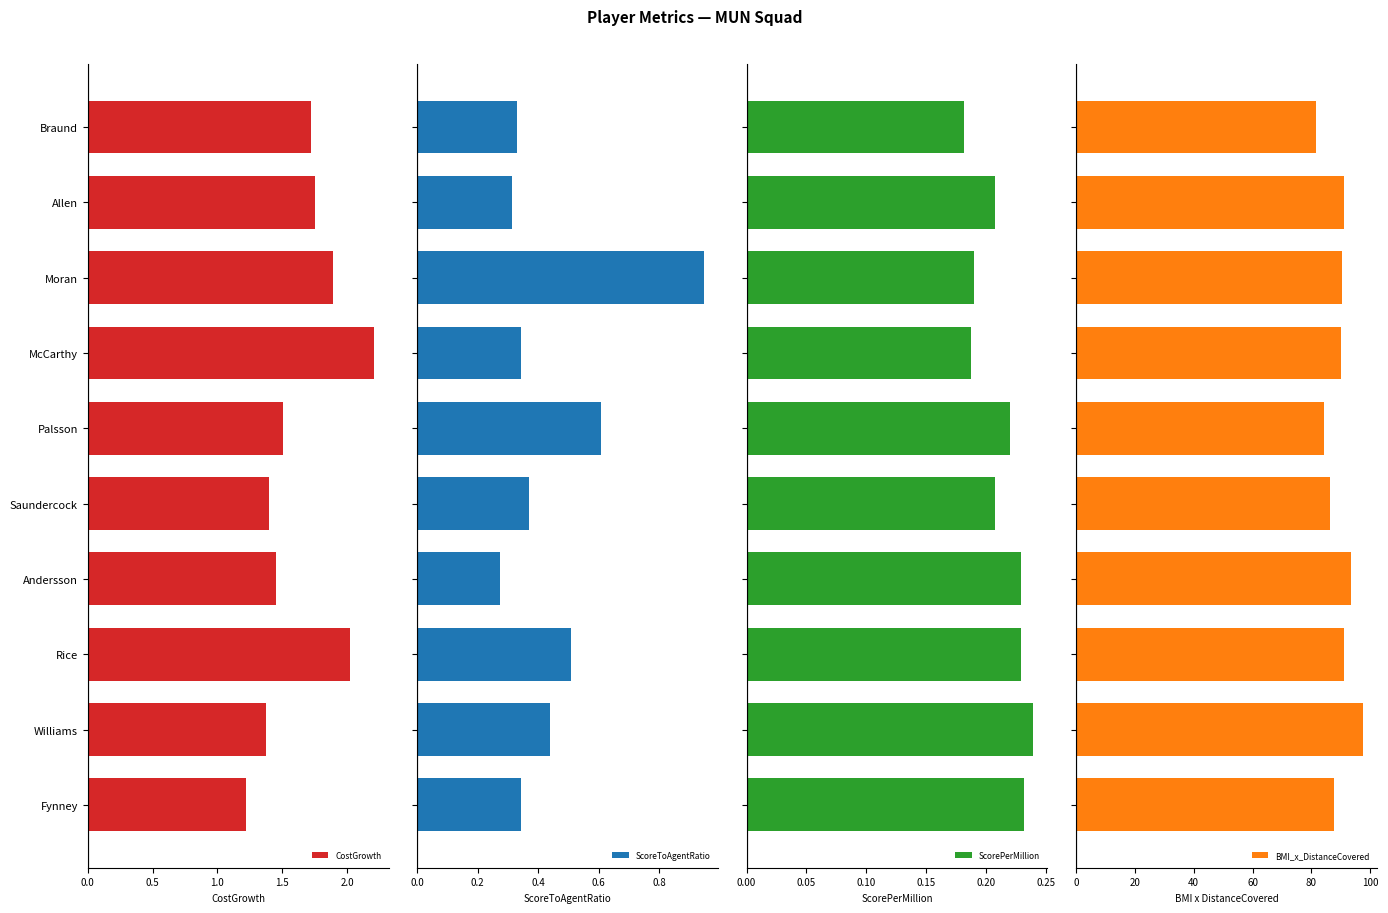

What is the difference between the second highest and minimum values in the CostGrowth series?

0.8